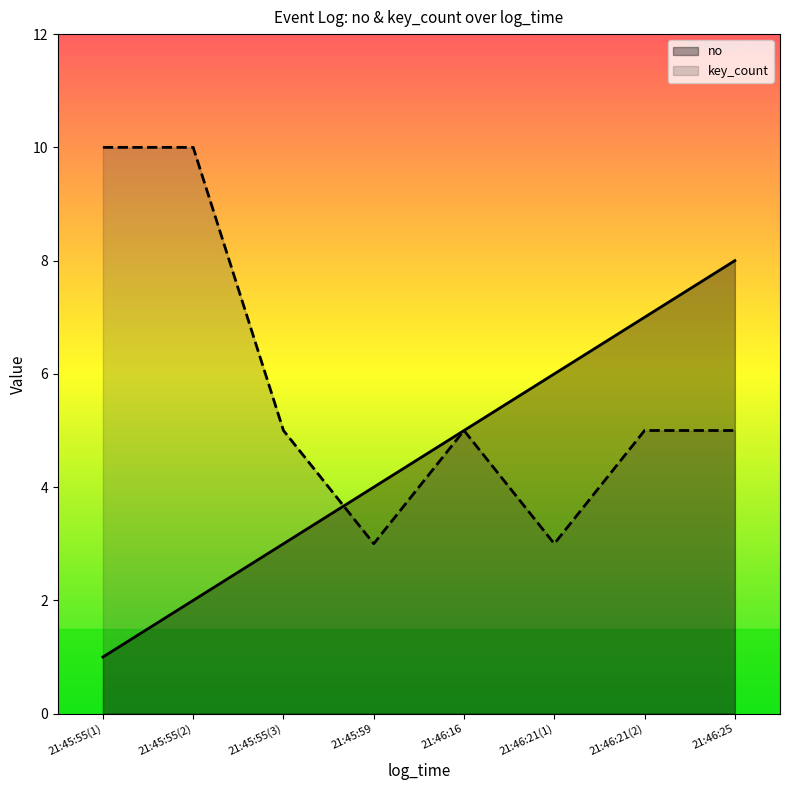

Which series changed the most between 21:46:16 and 21:46:25?

no